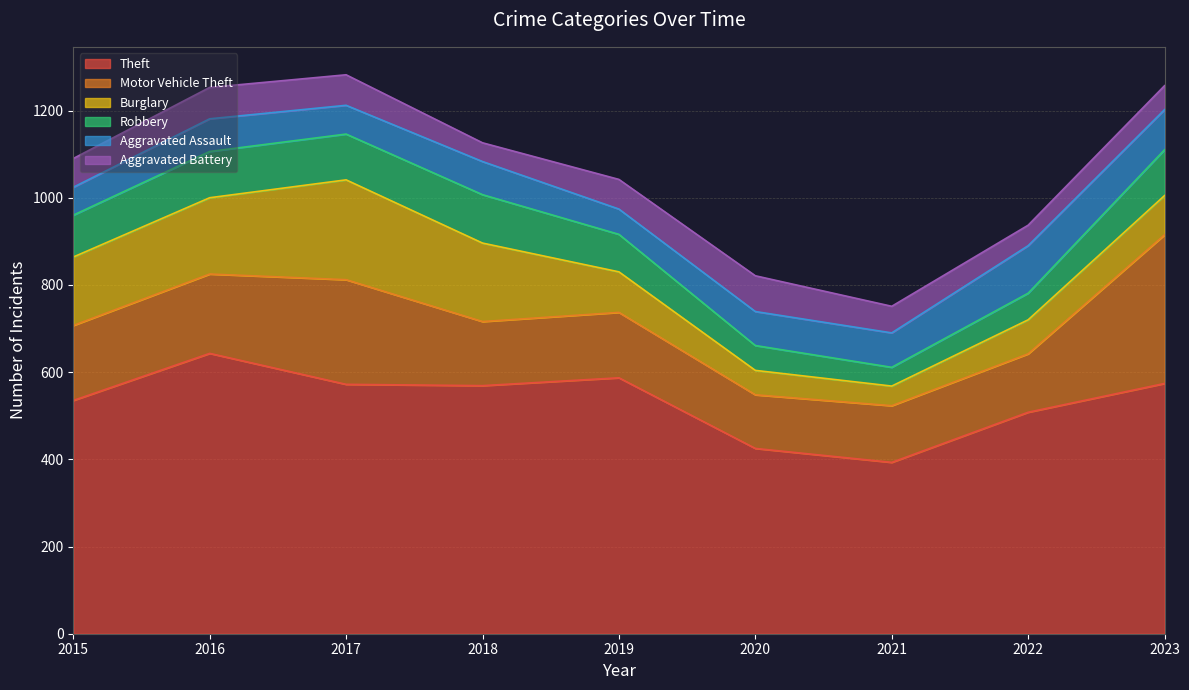

True or false: Theft has a value of 508 at 2022.

True